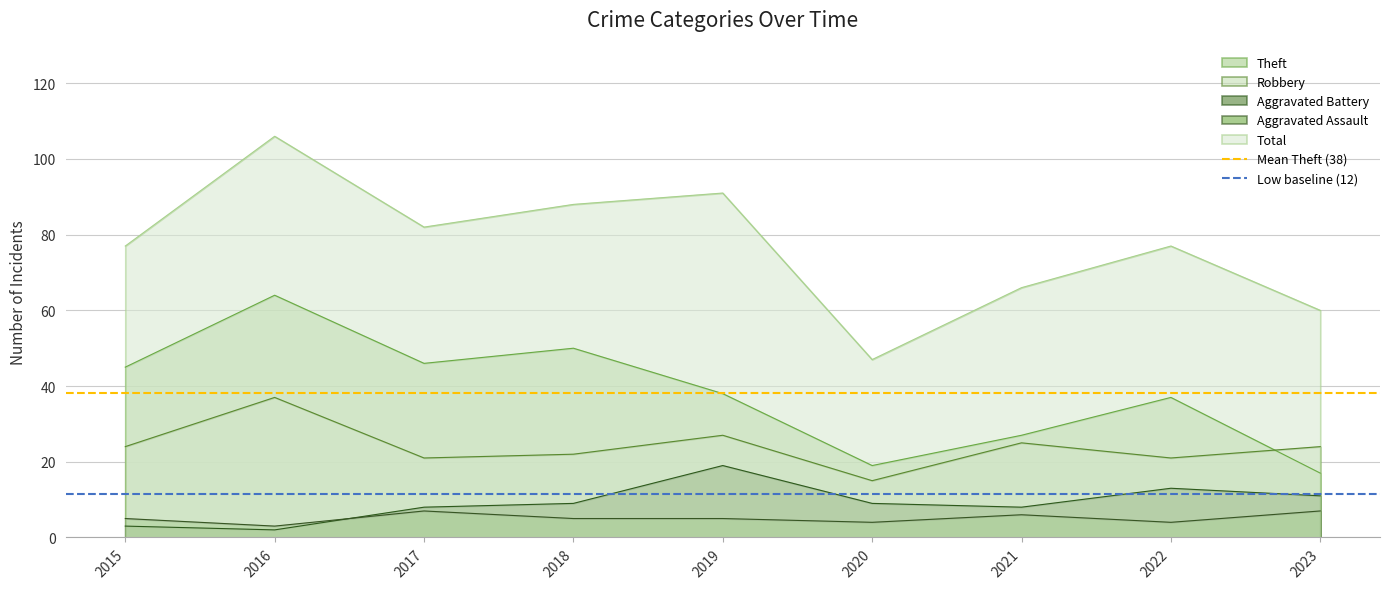

What is the minimum value for Theft?

17